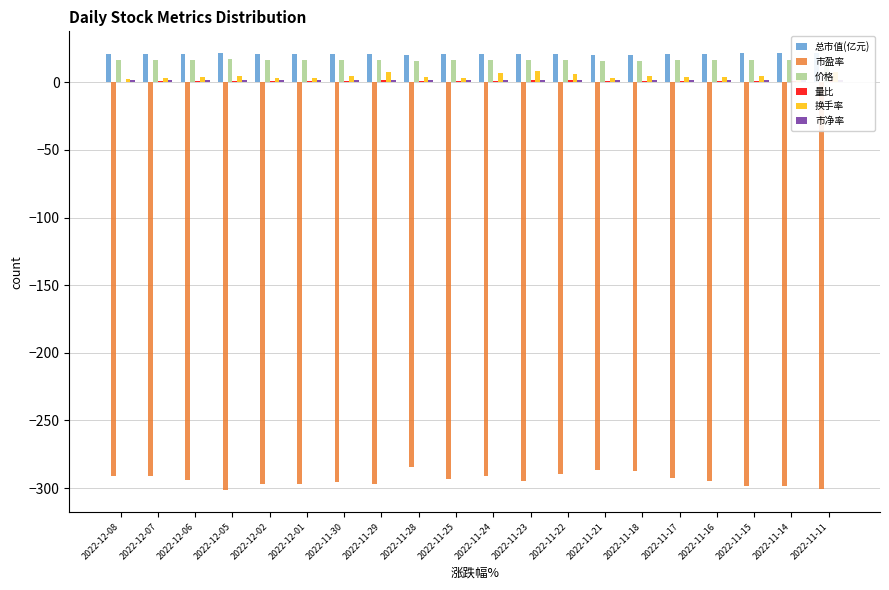

Which series has the largest total across all categories?

总市值(亿元)